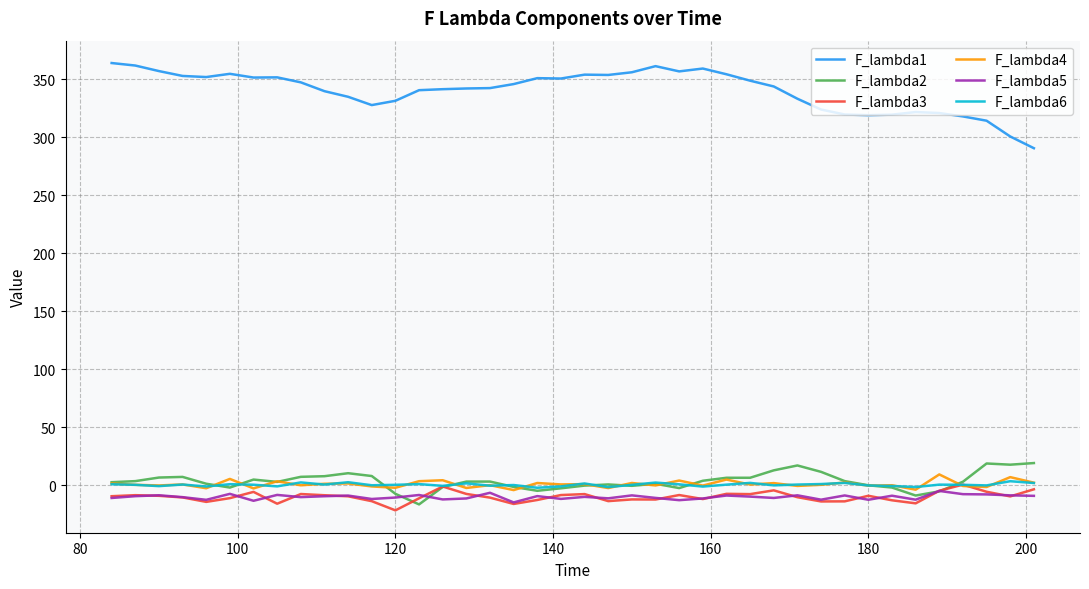

True or false: F_lambda1 and F_lambda6 cross at least once.

False